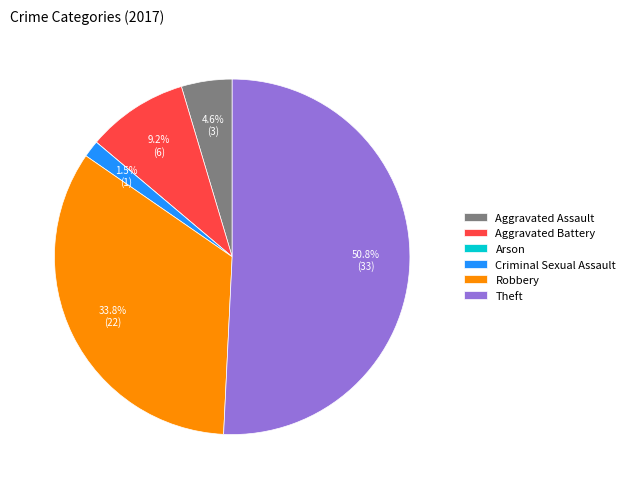

Does Theft account for over 50% of the chart?

Yes